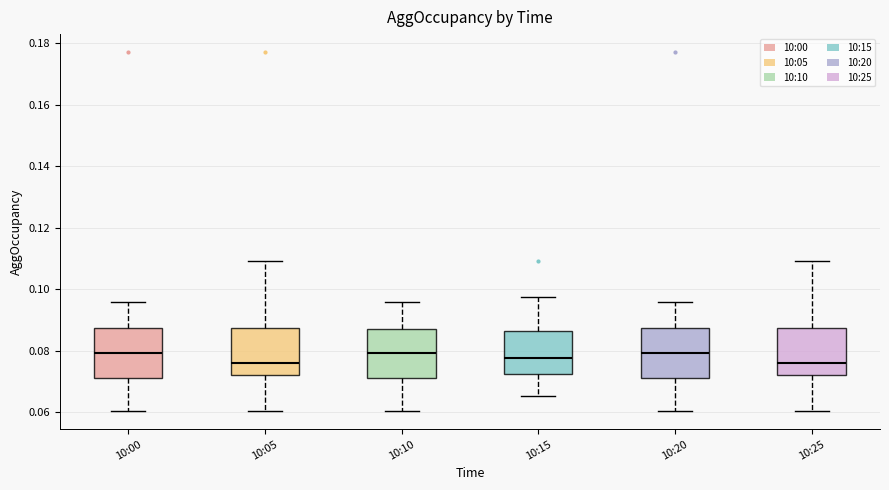

Reading left to right, transcribe this box plot: for each box, give where its median line is, the range the box spans, and where its two whiskers end, as read against the y-axis. The values are not printed on the chart, so give them approximately, as read against the axis.

10:00: median 0.080, box 0.072 to 0.088, whiskers 0.060 to 0.096
10:05: median 0.076, box 0.072 to 0.088, whiskers 0.060 to 0.110
10:10: median 0.080, box 0.072 to 0.088, whiskers 0.060 to 0.096
10:15: median 0.078, box 0.072 to 0.086, whiskers 0.066 to 0.098
10:20: median 0.080, box 0.072 to 0.088, whiskers 0.060 to 0.096
10:25: median 0.076, box 0.072 to 0.088, whiskers 0.060 to 0.110